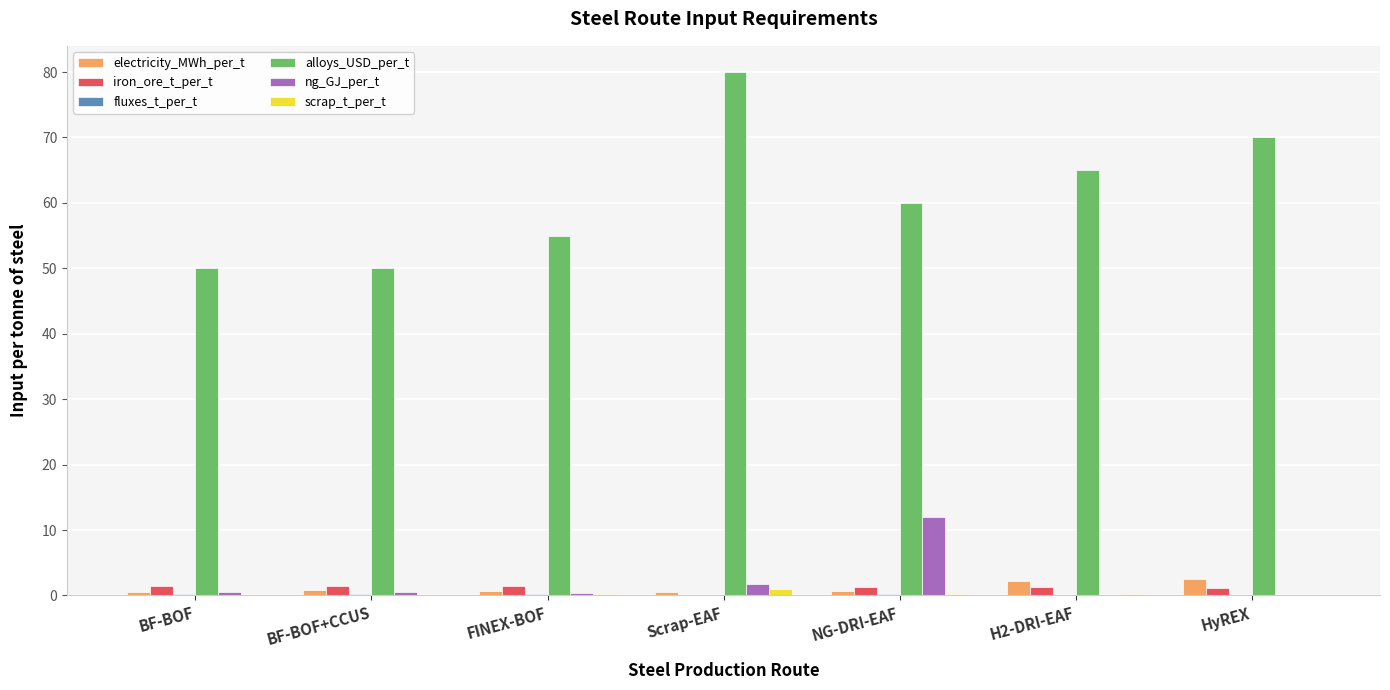

How many data points does each series have?

7